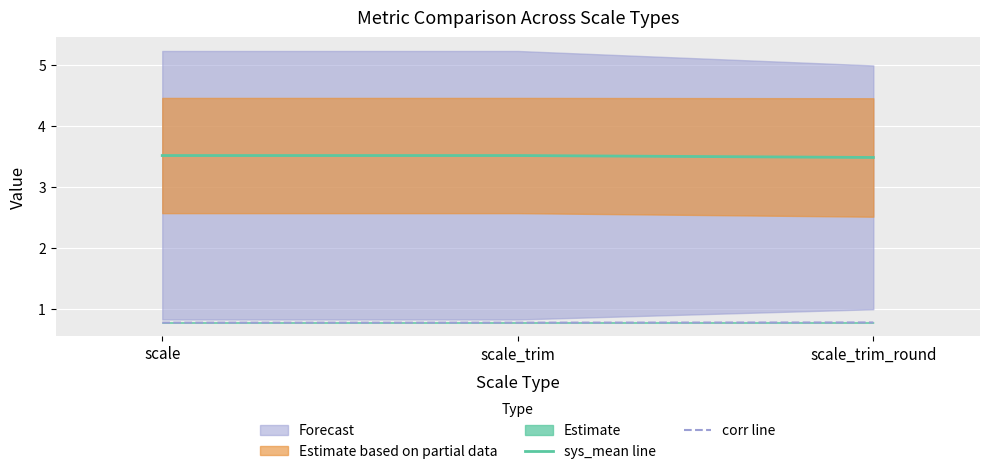

At which category is the sum across all series the highest?

scale